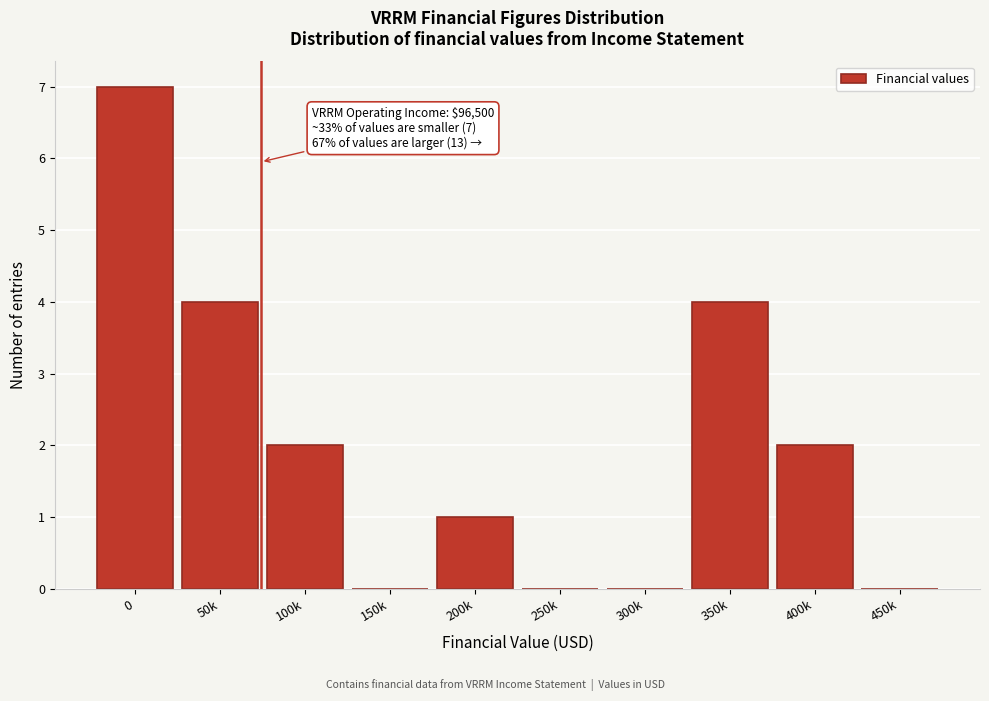

Reading left to right, what are all the values shown in this chart?

0=7	50k=4	100k=2	150k=0	200k=1	250k=0	300k=0	350k=4	400k=2	450k=0